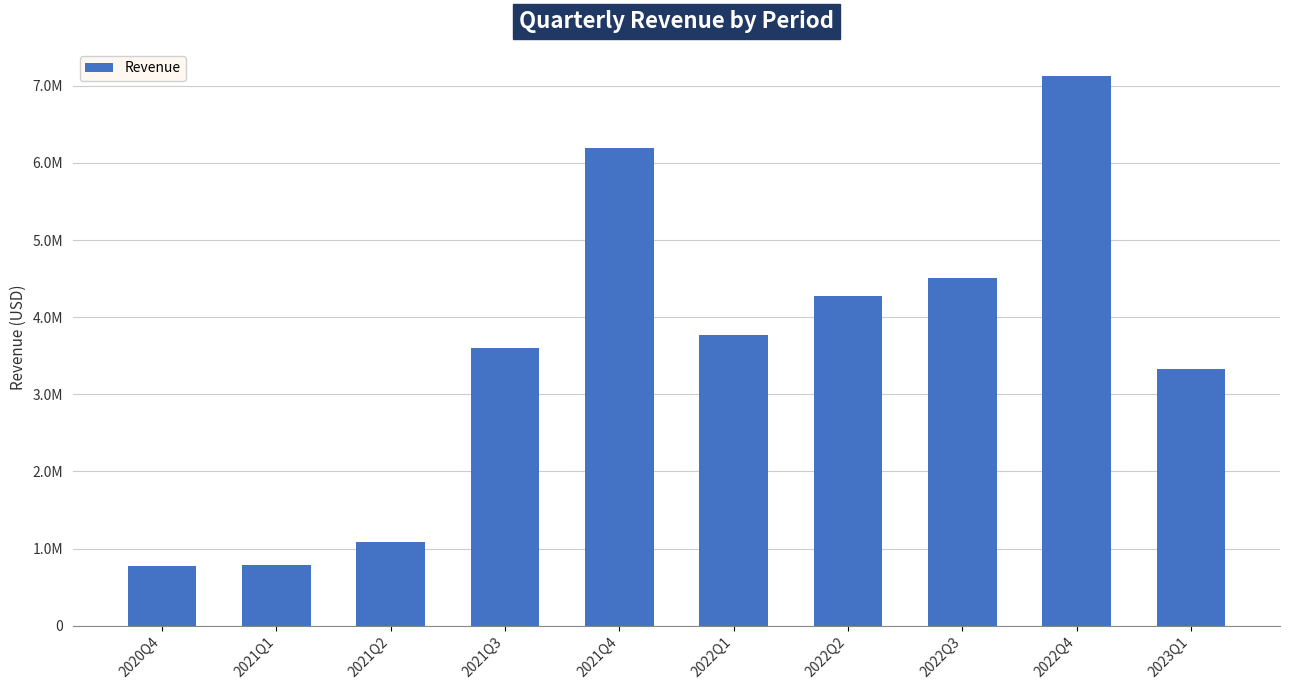

What is the change in value from 2022Q1 to 2022Q2?

+511000